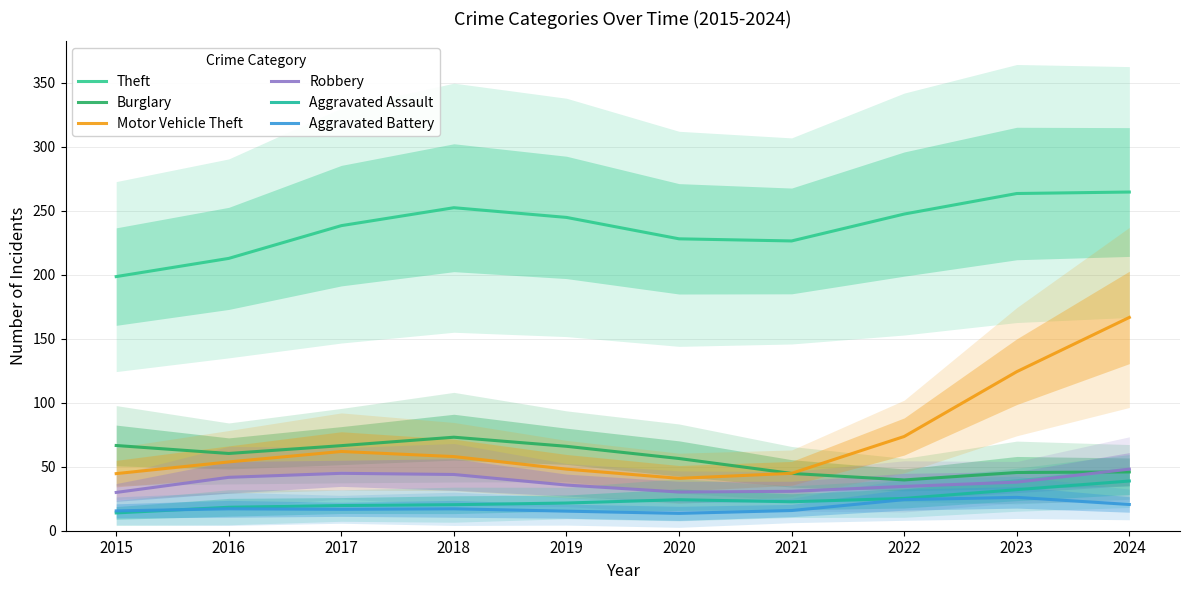

How many lines are shown in the chart?

6